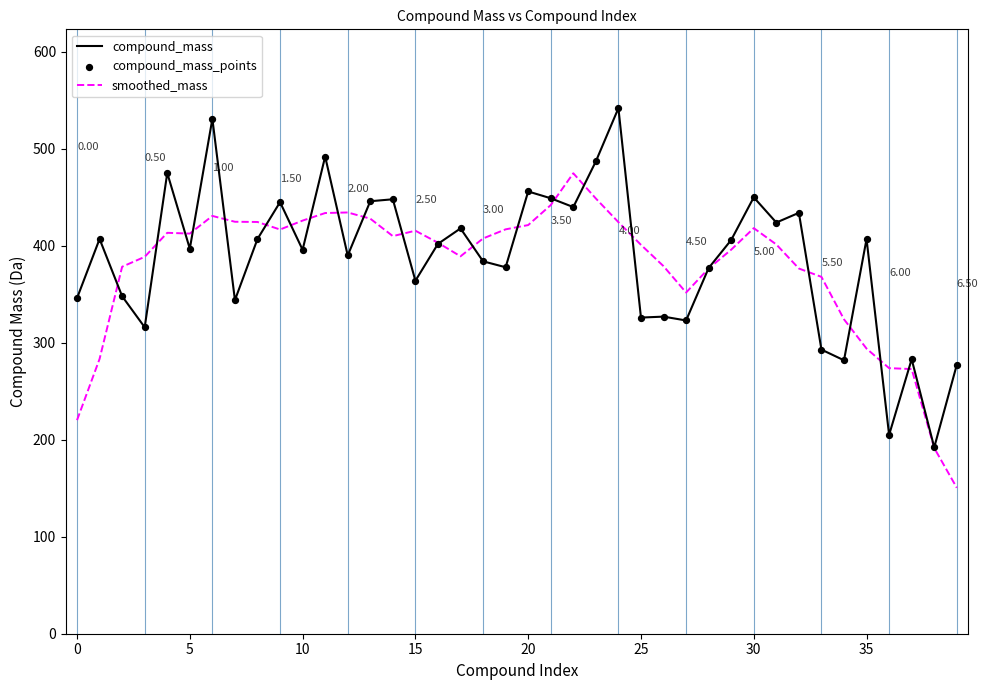

List the series in order of their peak value, lowest first.

smoothed_mass, compound_mass